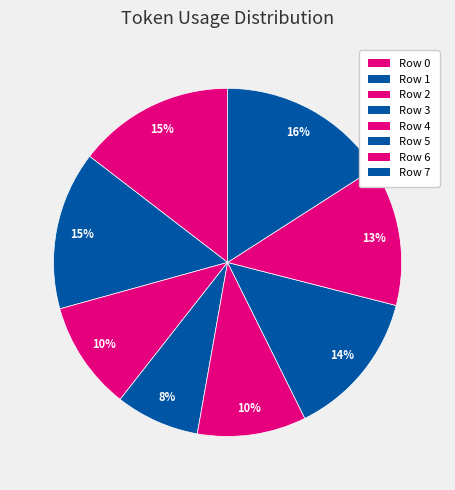

How many slices are in this pie chart?

8